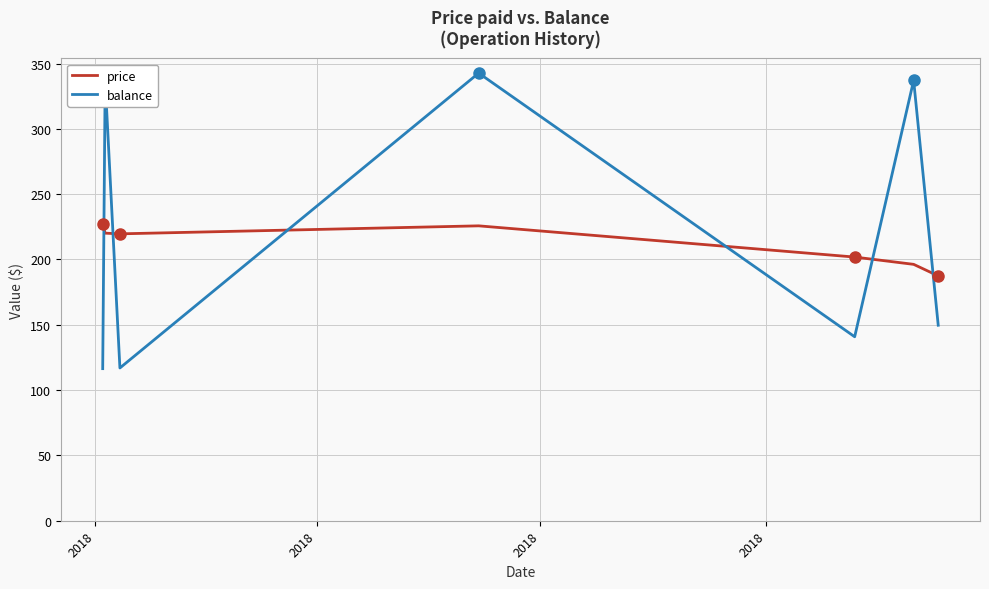

What is the difference between the maximum and minimum values in the balance series?

226.3